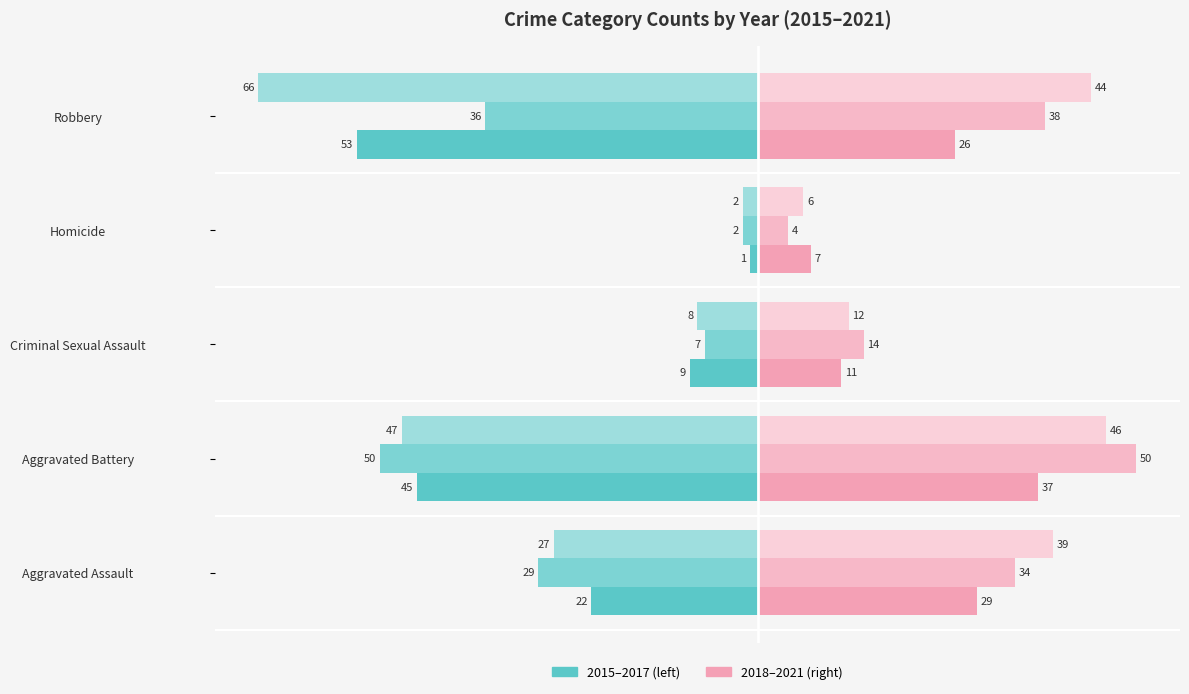

Count the number of categories in the chart.

5